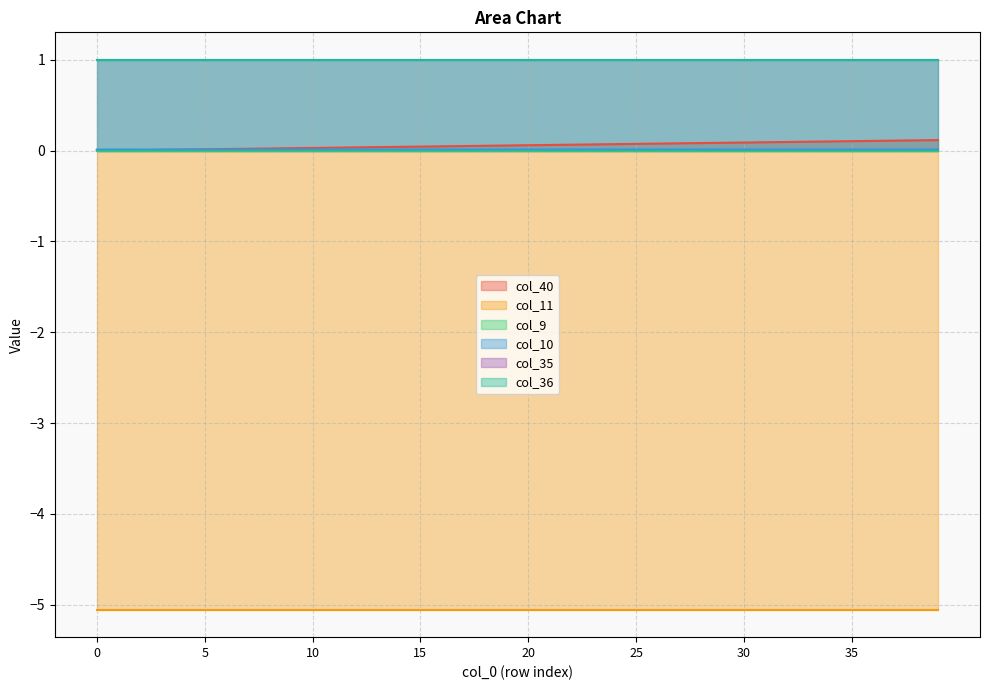

Does the chart have visible grid lines?

Yes